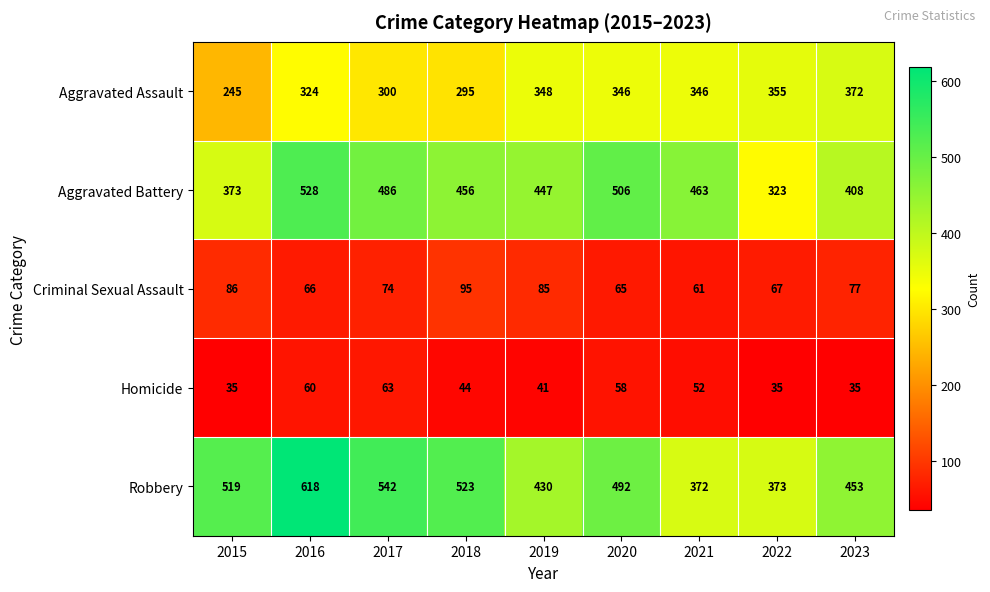

The Aggravated Assault series shows 245 at 2015. True or false?

True